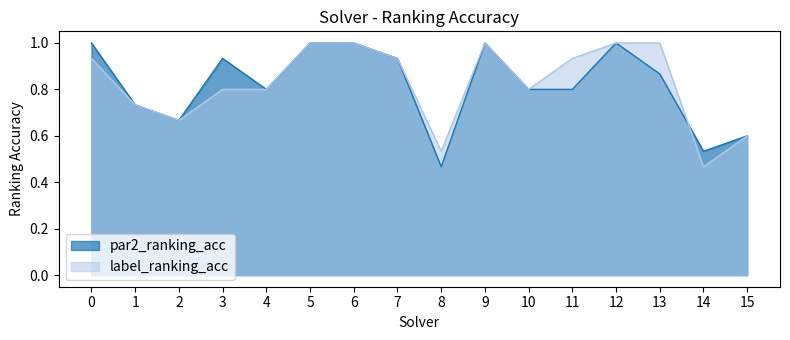

How many times do label_ranking_acc and par2_ranking_acc cross each other?

1